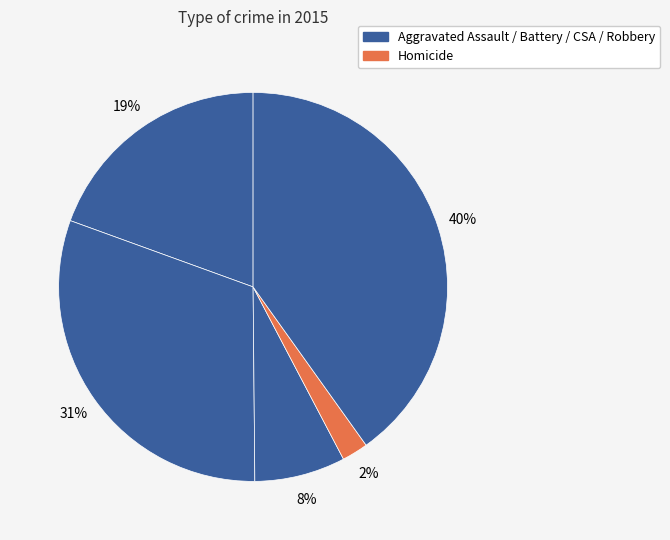

Which slice is the largest?

Robbery